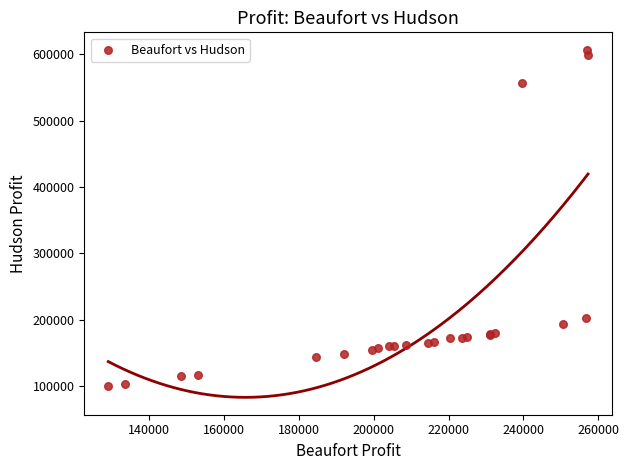

What Y value in the scatter plot is closest to 353574?

203125.0